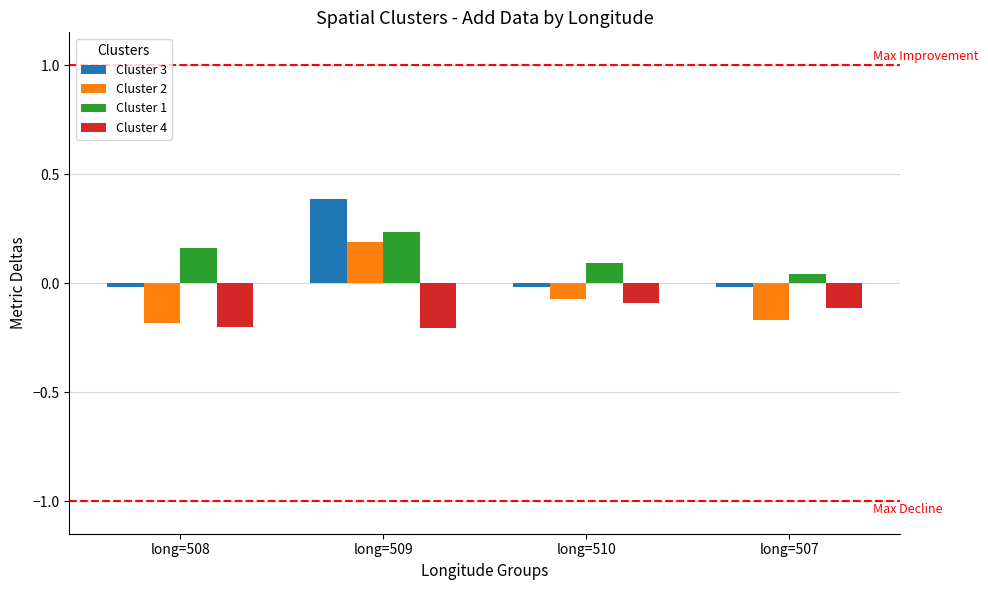

What is the sum of the Cluster 3 values at long=507 and long=509?

0.4